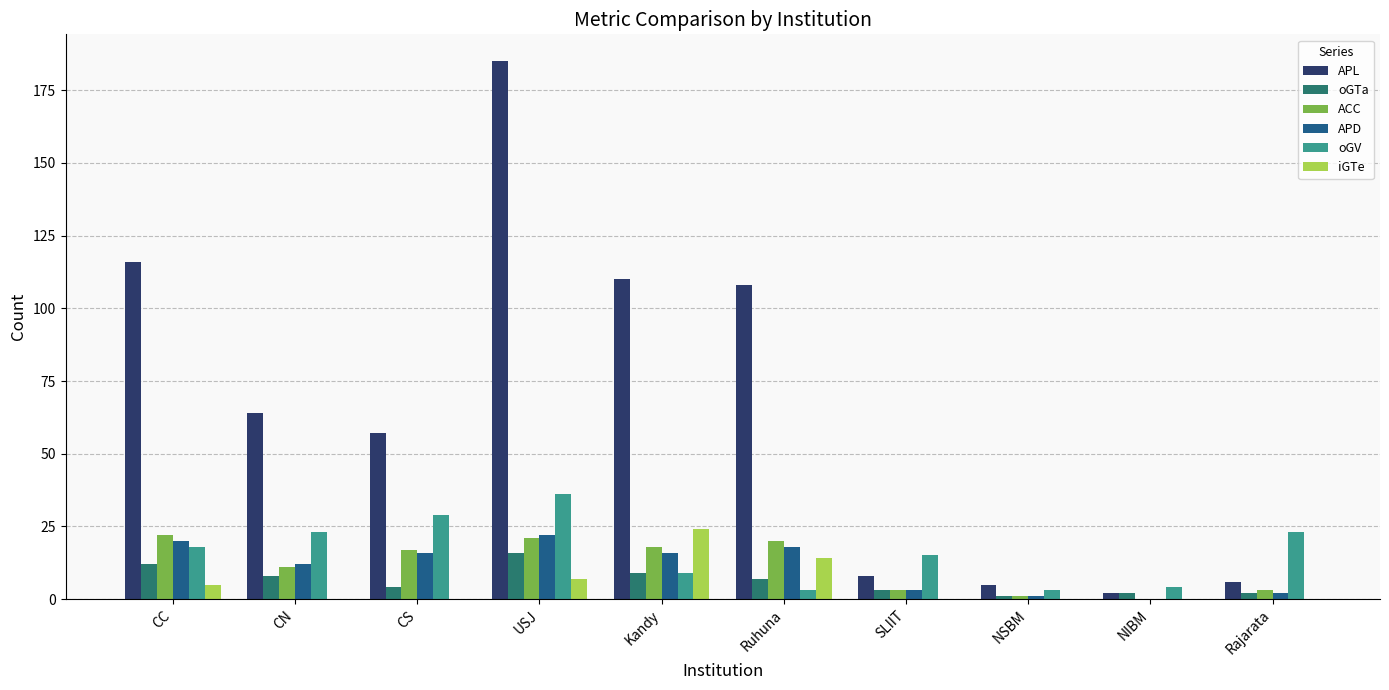

What is the difference between the APL values at SLIIT and NSBM?

3